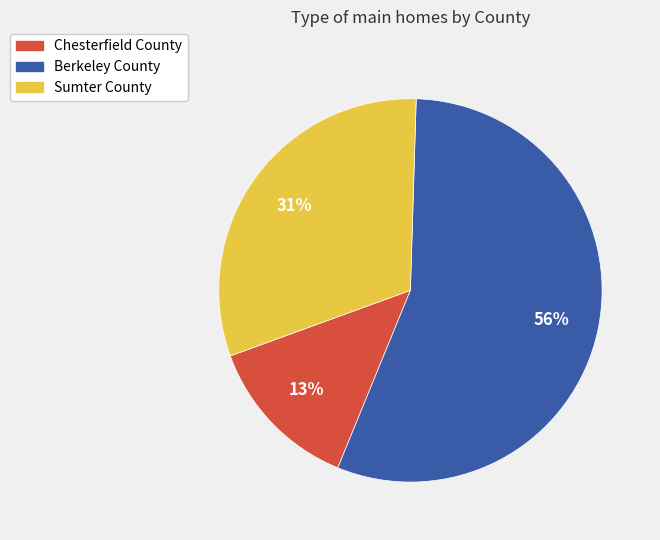

Which category has the smallest portion of the pie?

Chesterfield County